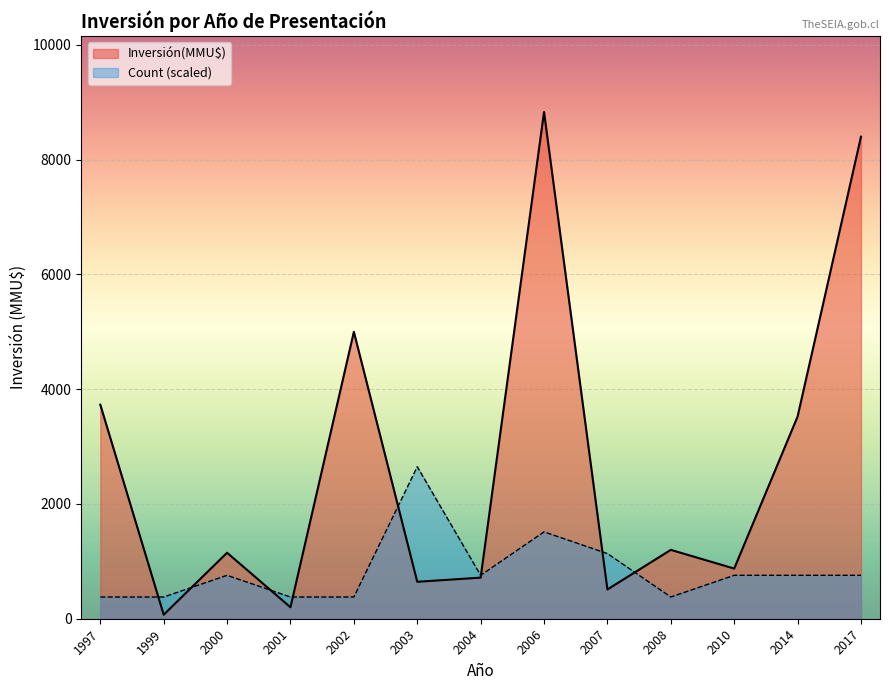

Which series has the largest range (max minus min)?

Inversión(MMU$)